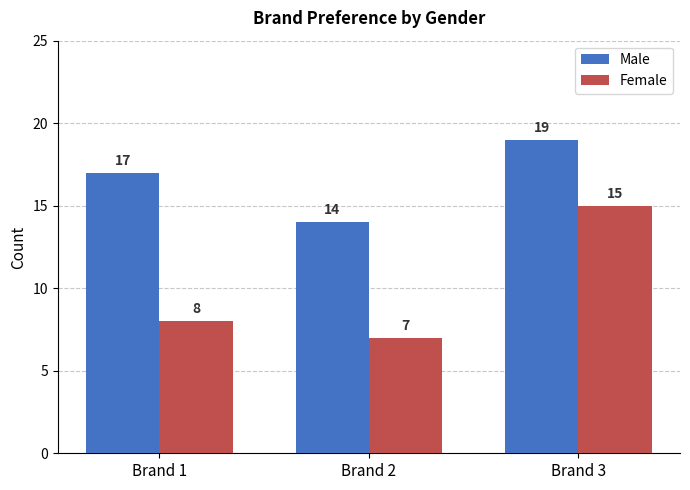

What is the sum of all Male values?

50